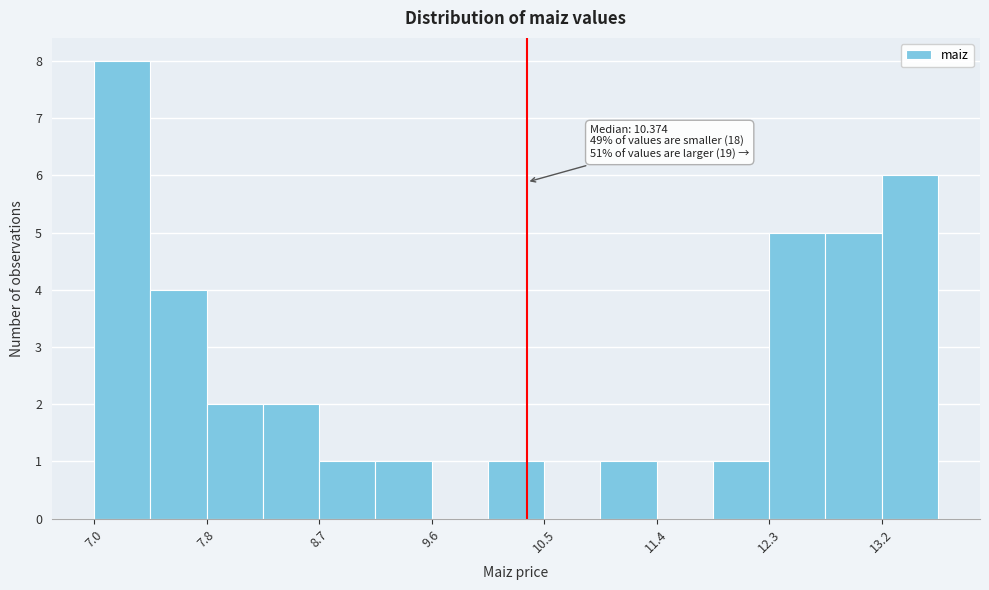

Which range on the x-axis has the tallest bar?

7.0 to 7.4